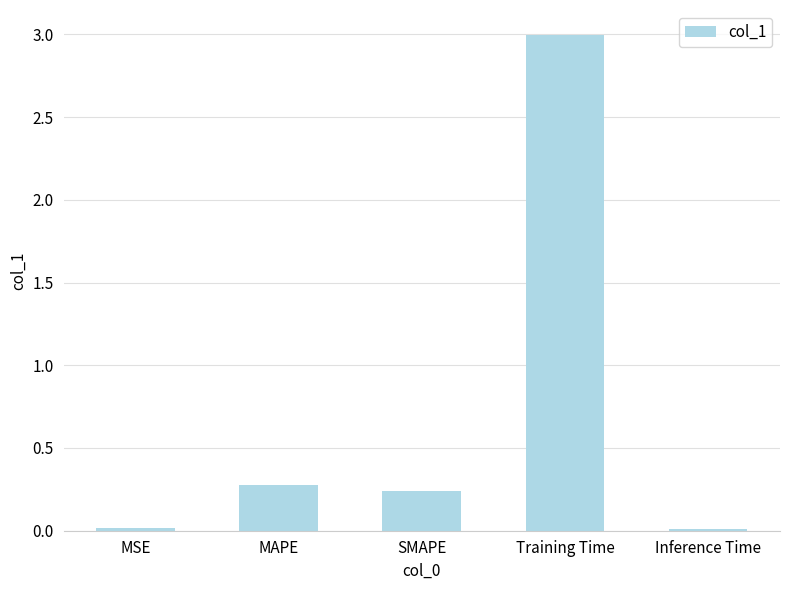

At which label is the value closest to 1?

MAPE